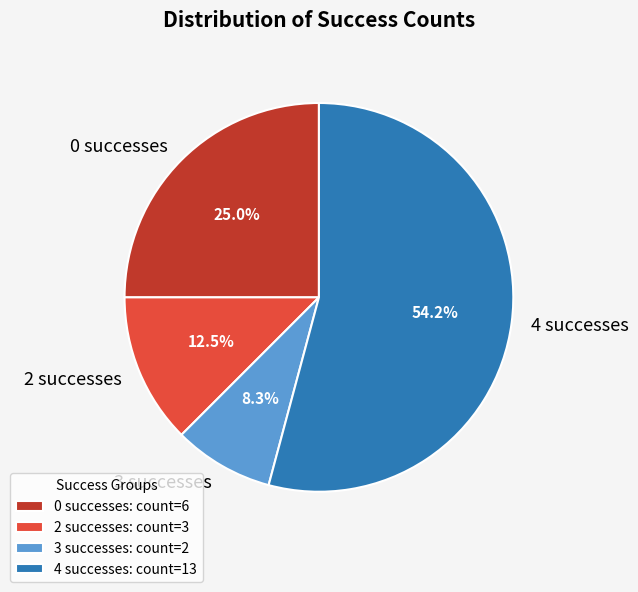

To the nearest percent, what portion does 0 represent?

25%